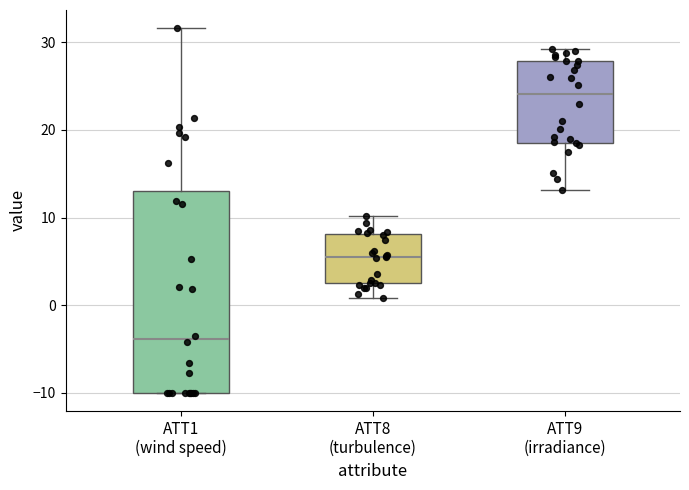

Which box is the tallest, from its lower edge to its upper edge?

ATT1 (wind speed)